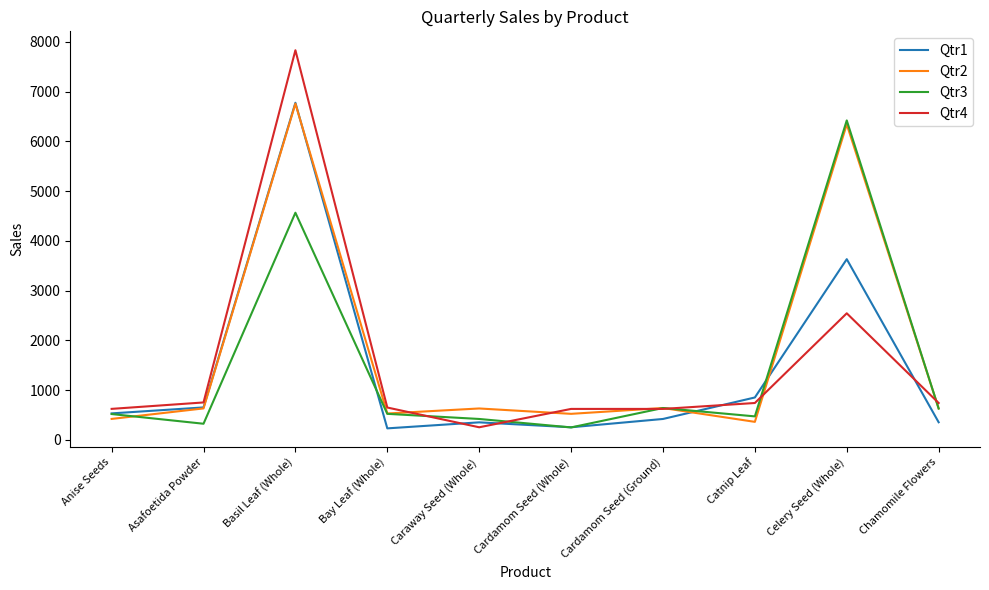

What is the sum of the Qtr1 values at Anise Seeds and Bay Leaf (Whole)?

767